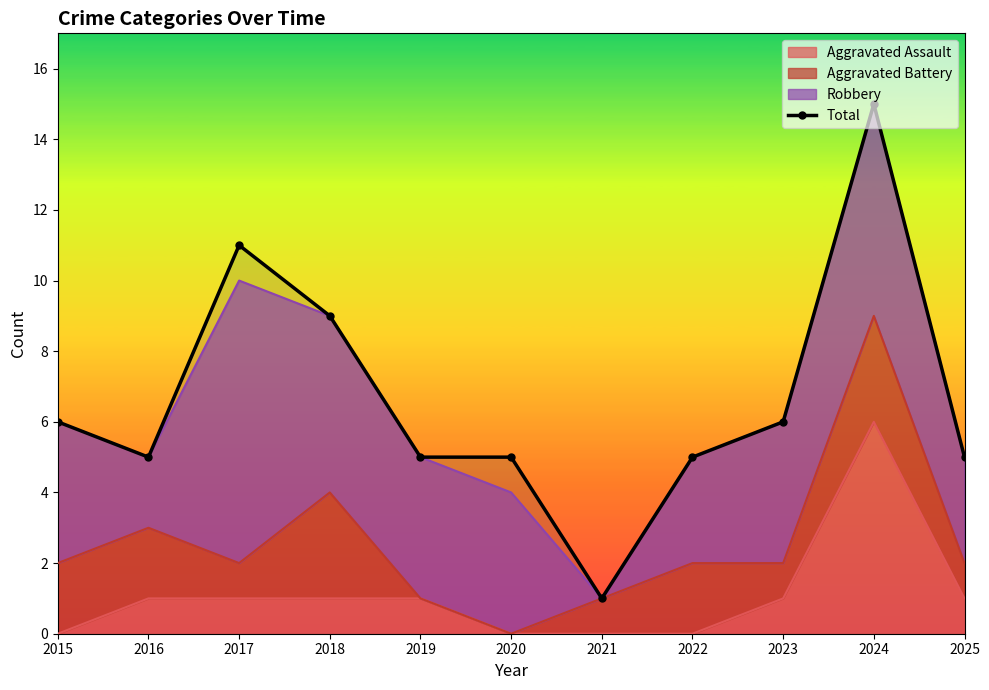

The chart shows a value of 9 at 2018. True or false?

True